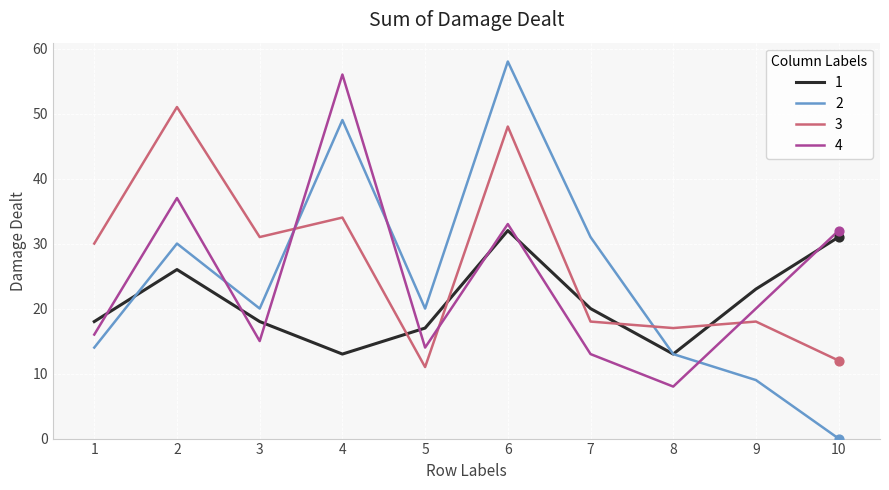

At which category is the sum across all series the highest?

6